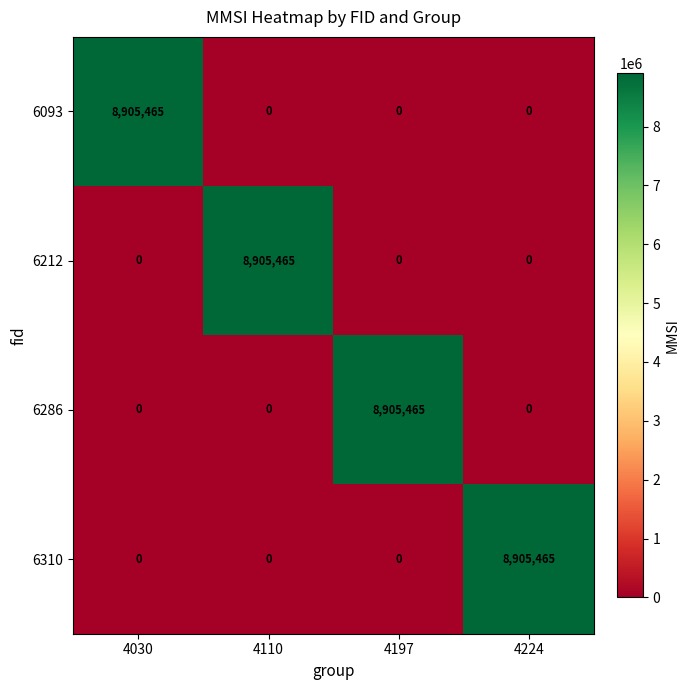

Count the number of categories in the chart.

4